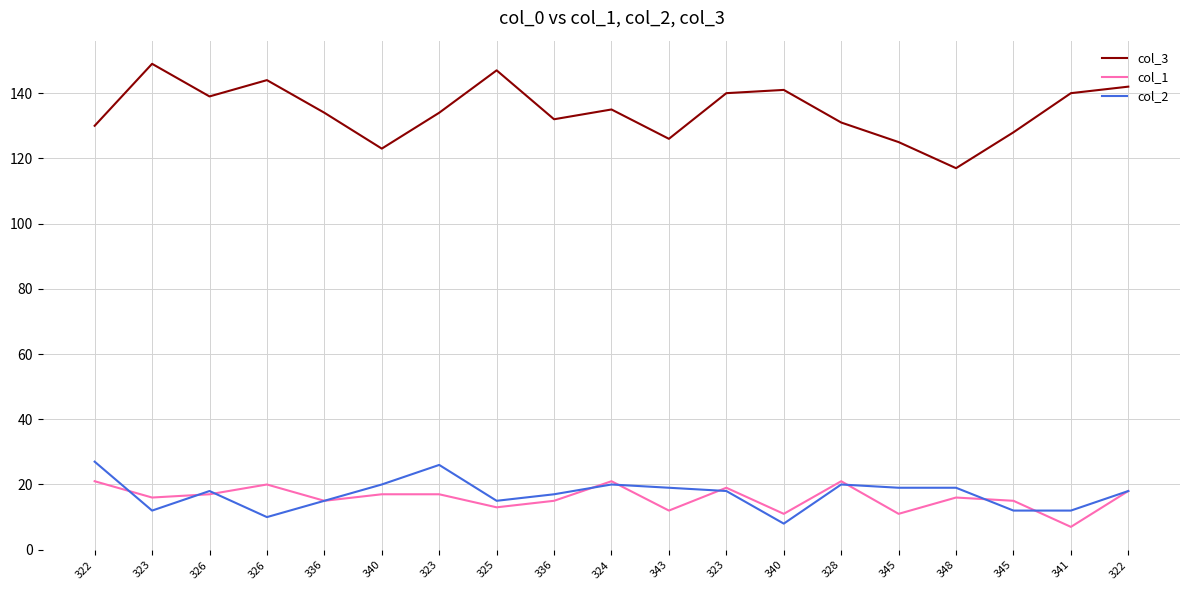

Does the chart display data point markers on the line(s)?

No